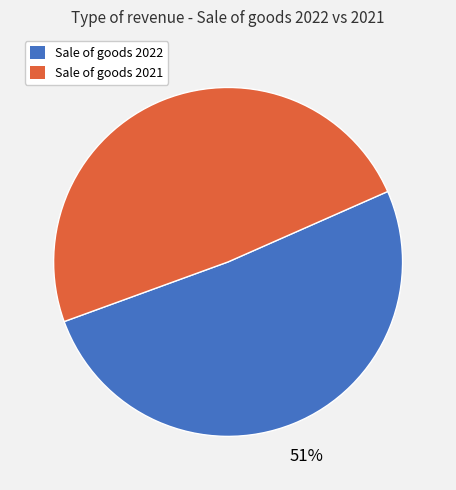

To the nearest percent, what is the difference between the largest and smallest slice percentages?

2%